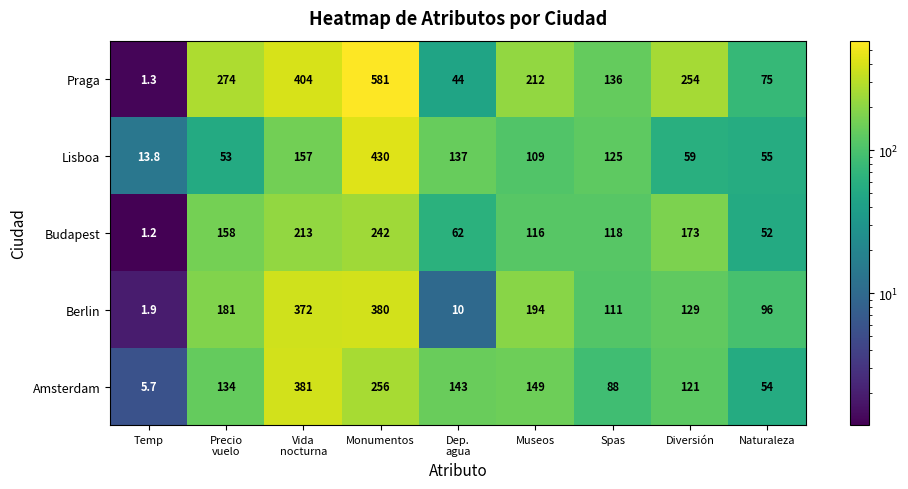

Which category has the highest value across all series?

Monumentos